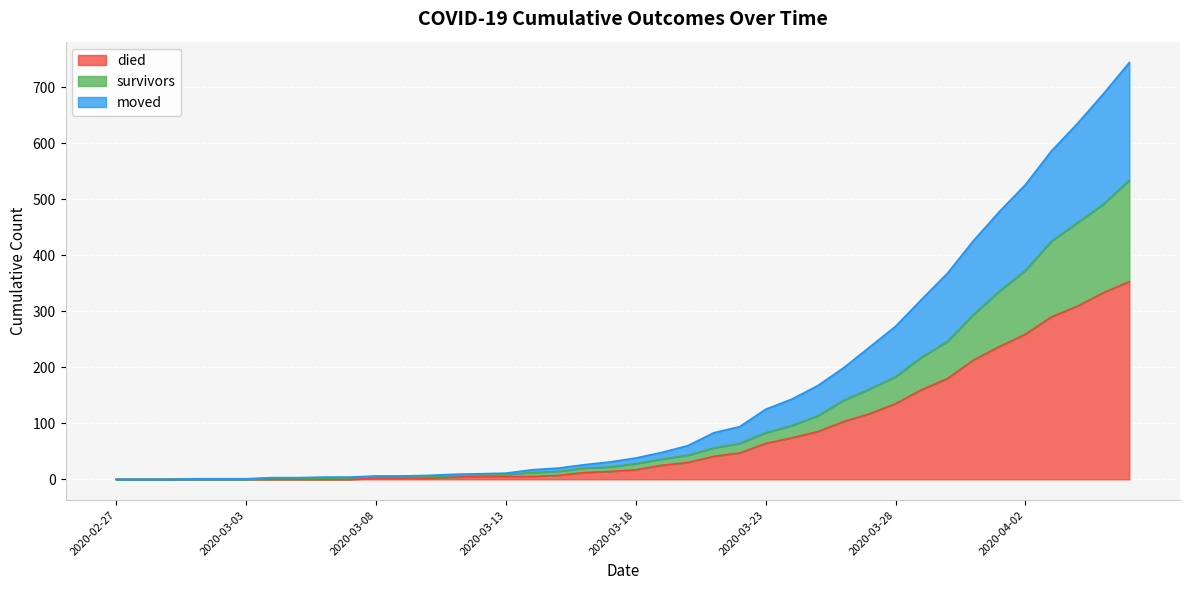

Which category has the lowest value in the survivors series?

2020-02-27